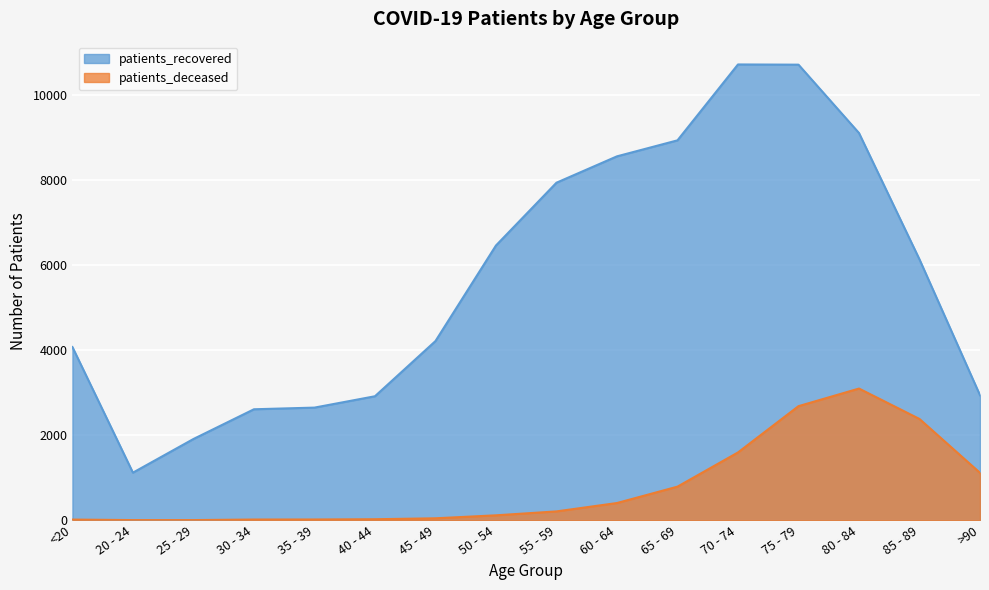

What is the value of the patients_recovered point at the 14th from the left?

9102